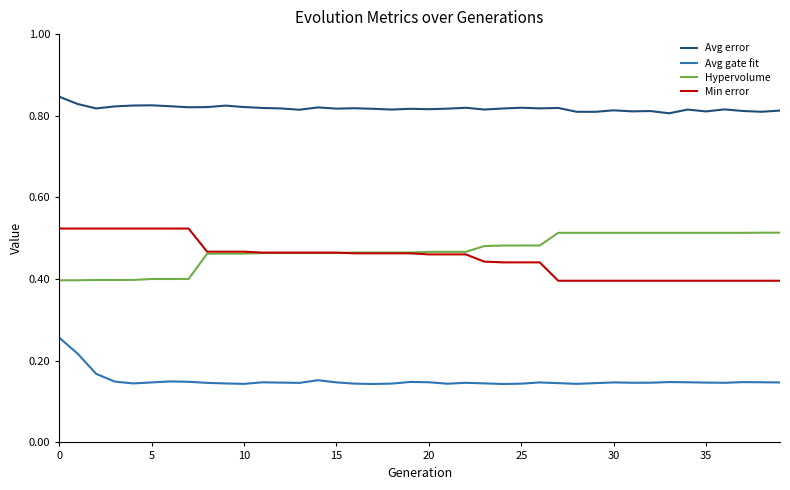

True or false: Min error and Avg gate fit intersect in this chart.

False